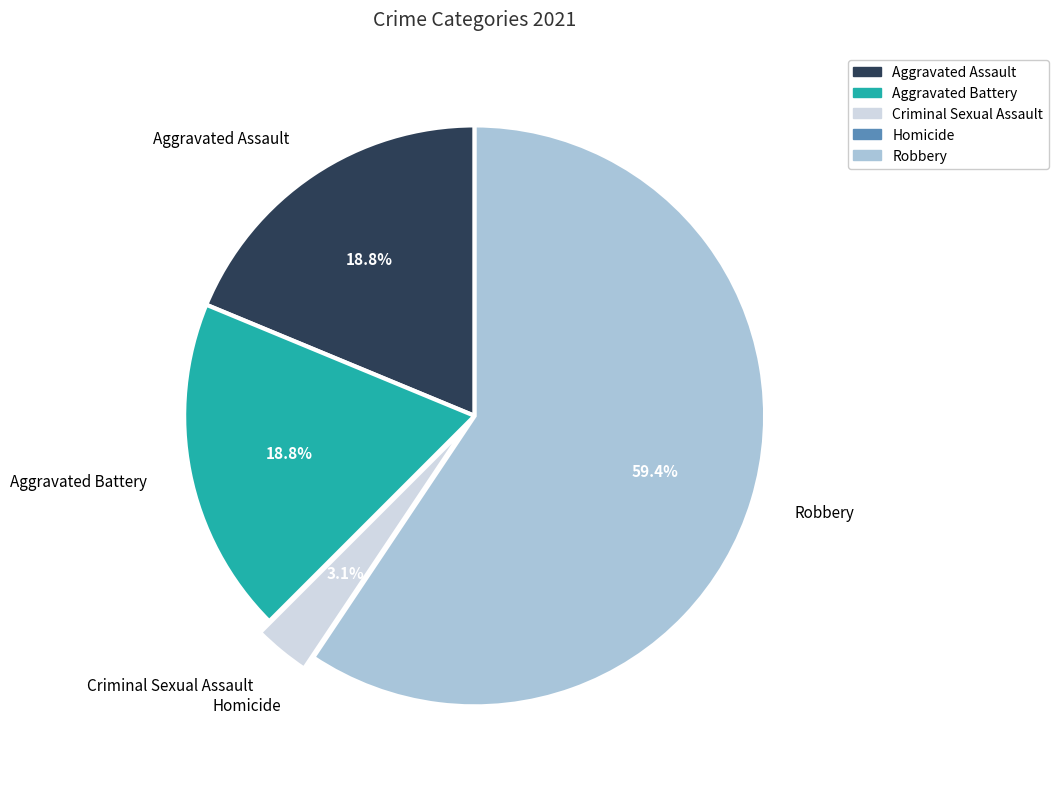

Which category accounts for the majority?

Robbery